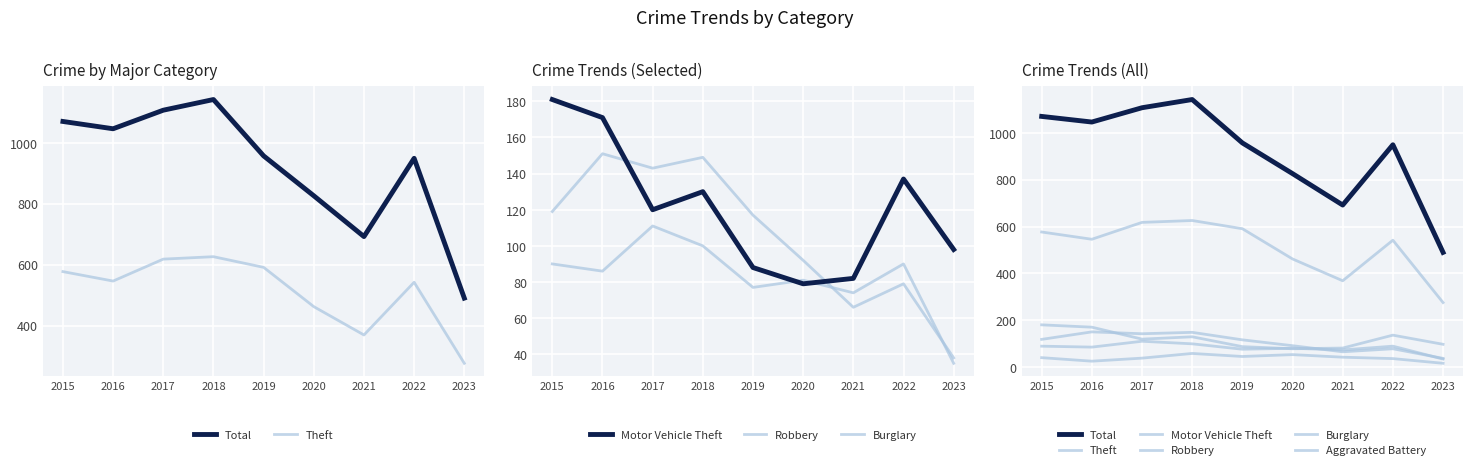

What value does the Aggravated Battery series have at 2019, to the nearest 10?

50